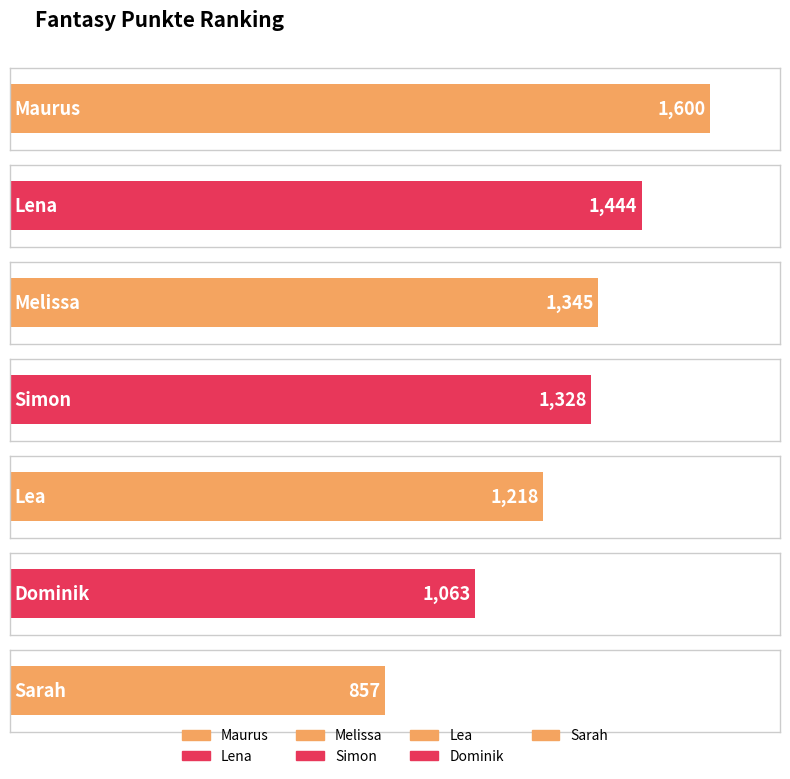

What is the greatest value displayed?

1600